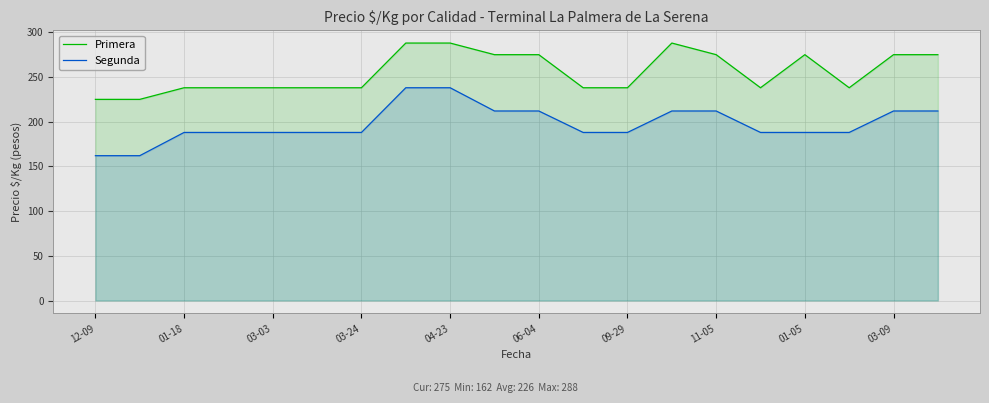

What is the average value of the Segunda series?

198